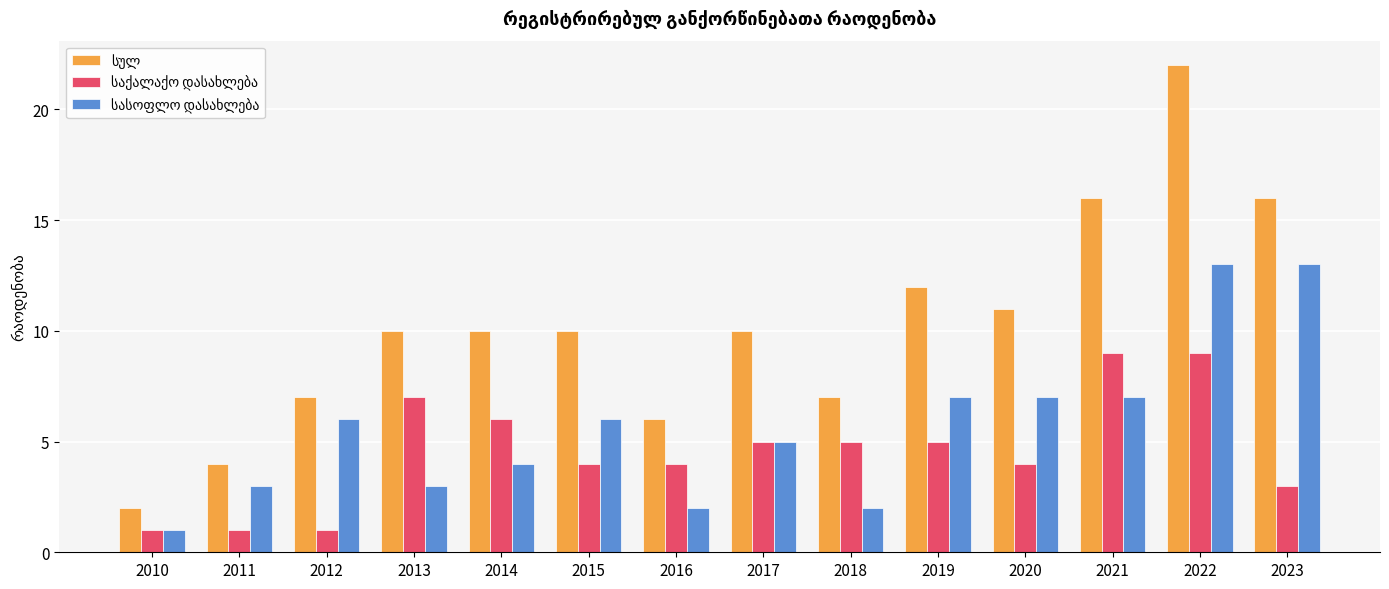

What is the total value across all series at 2014?

20